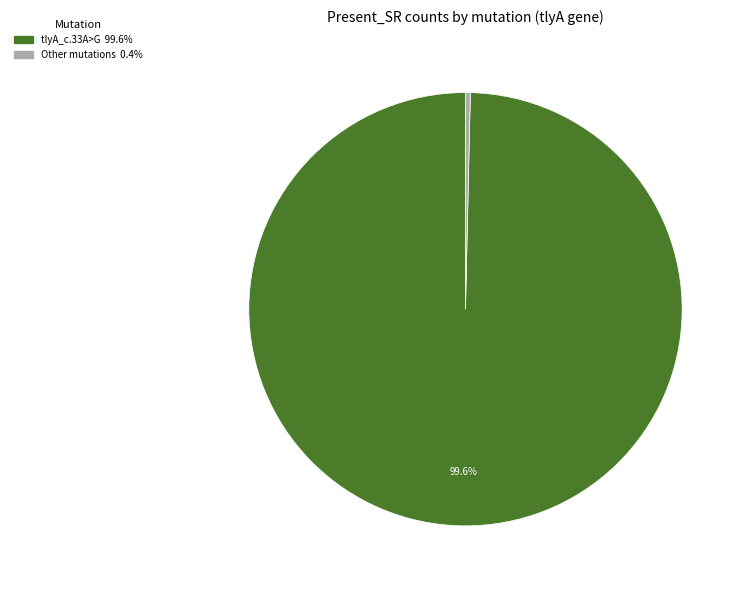

How many slices are in this pie chart?

2